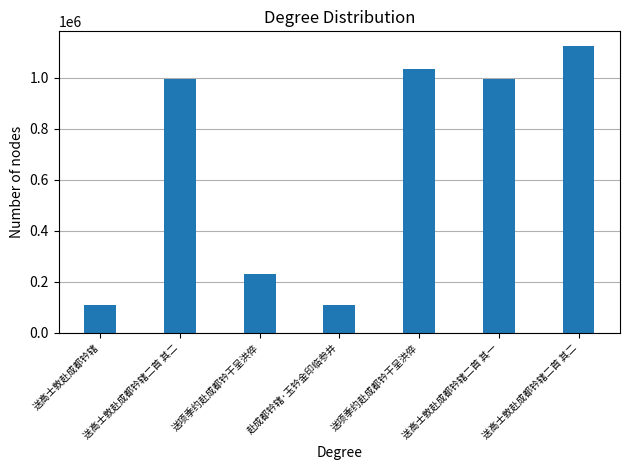

Count the number of categories in the chart.

7